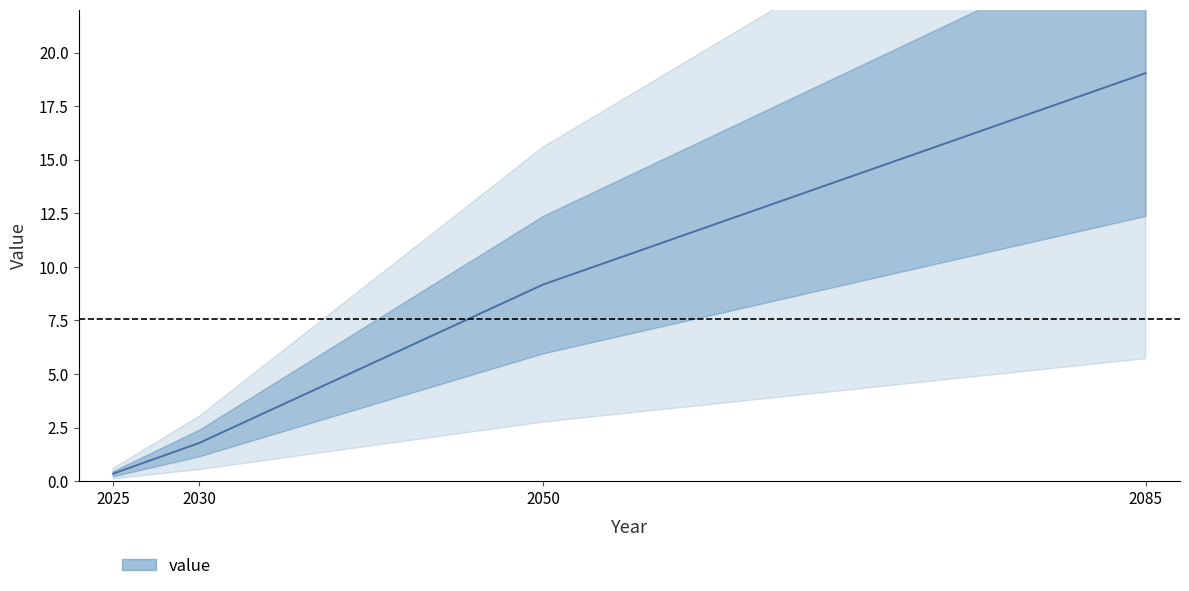

Where is the data nearest to the value 9?

2050